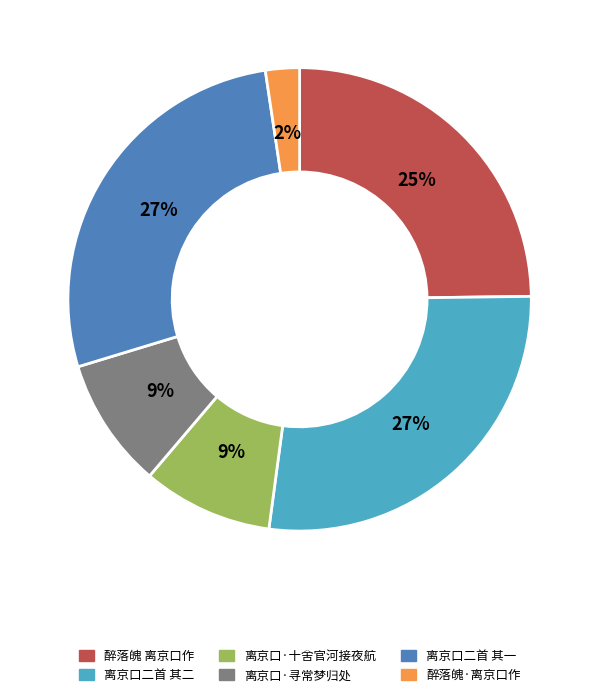

How many segments does this pie chart have?

6